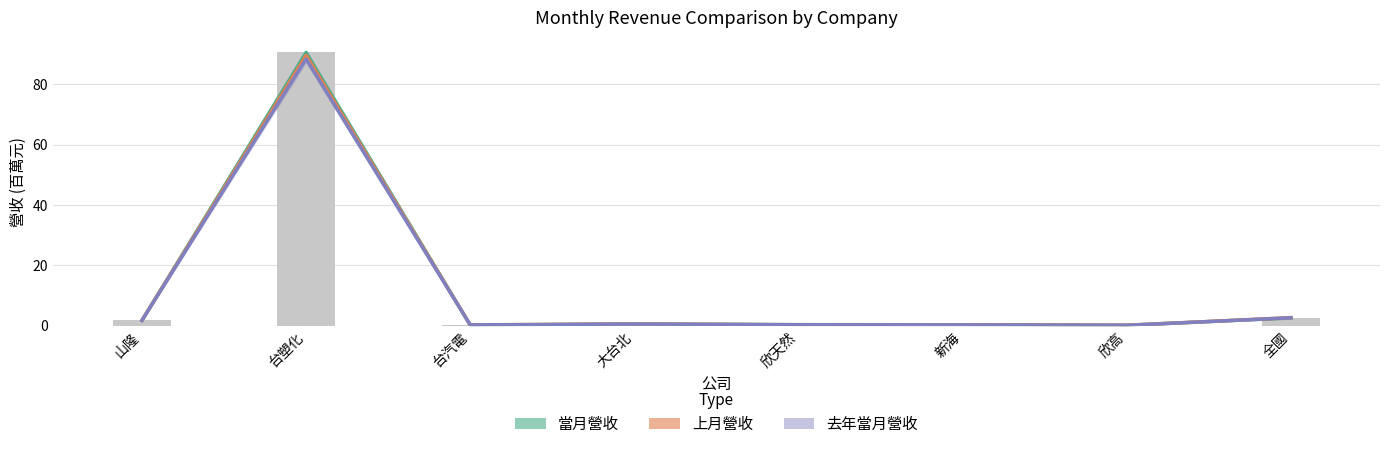

Which category has the lowest value in the 當月營收 series?

欣高